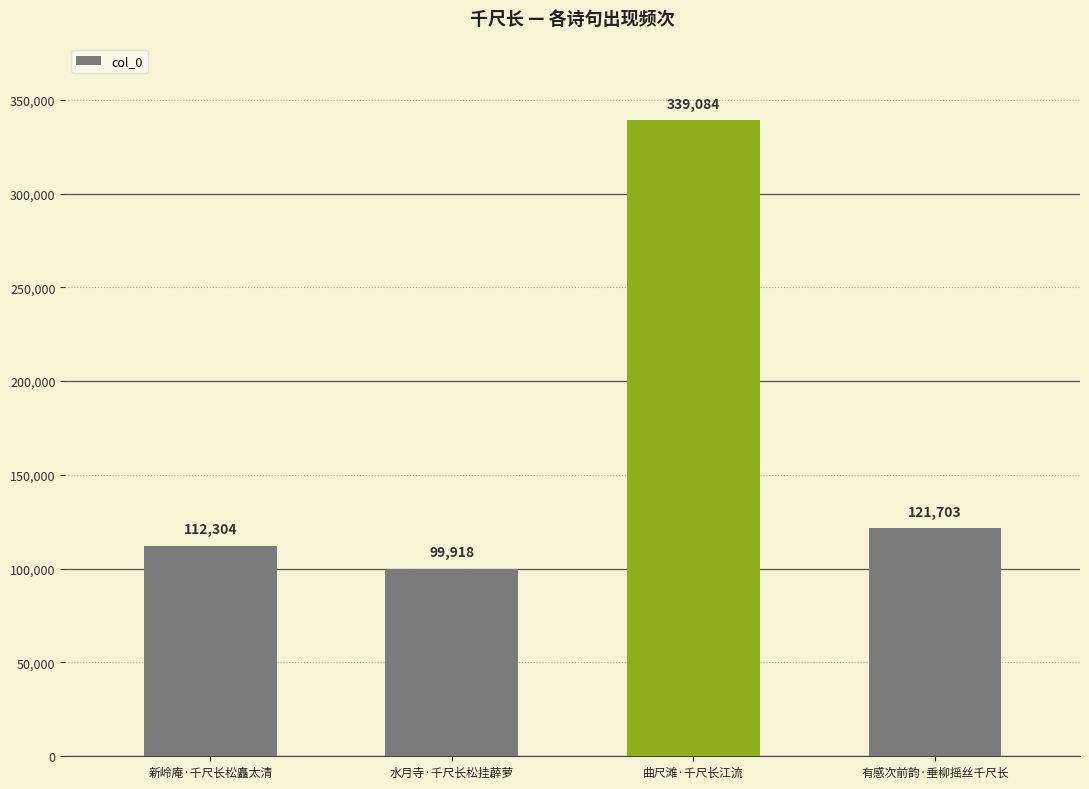

How many series are shown in this chart?

1